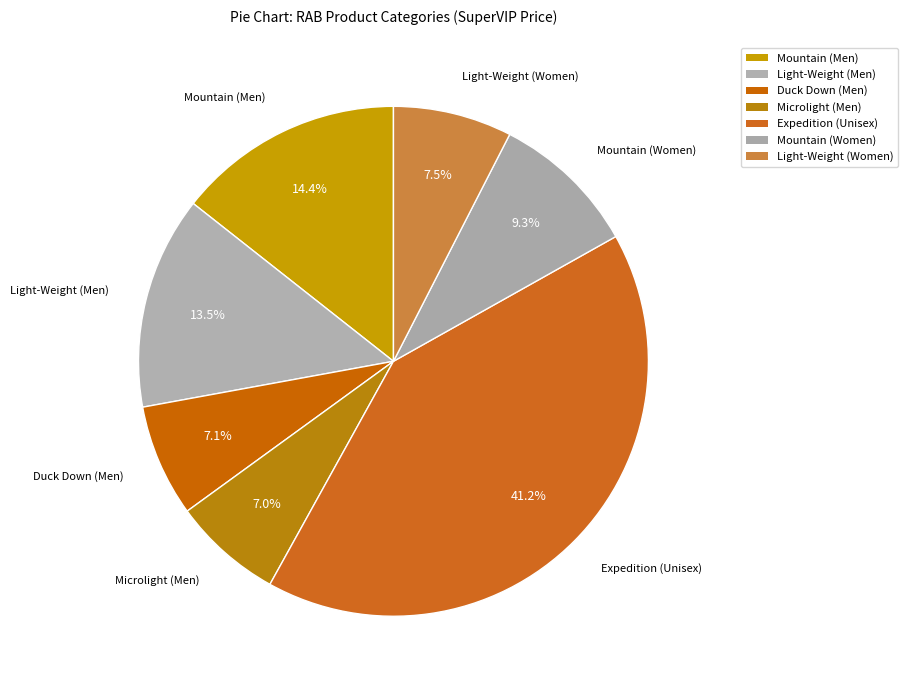

Is there a majority slice in this chart?

No